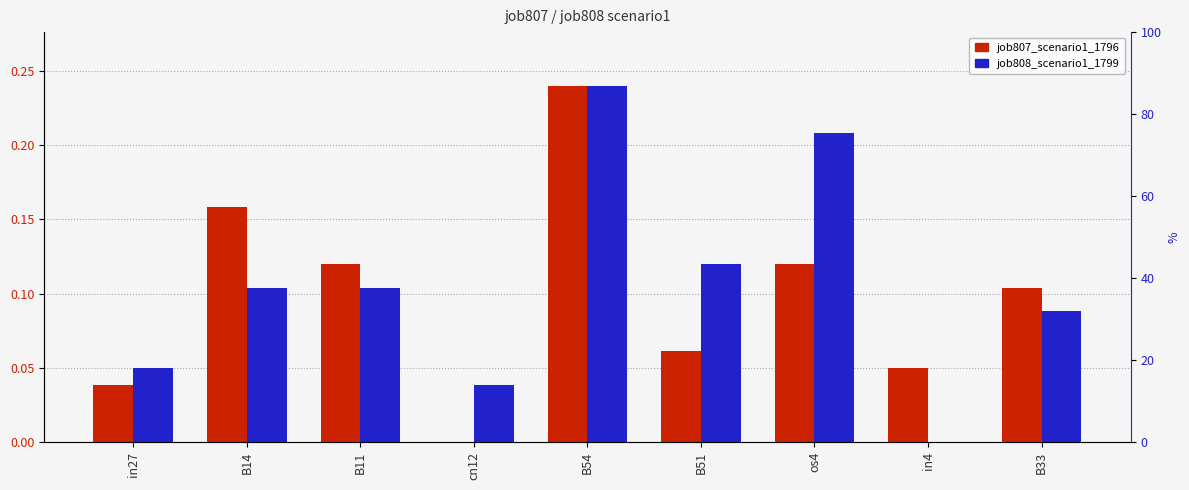

List the series in order of their peak value, lowest first.

job807_scenario1_1796, job808_scenario1_1799